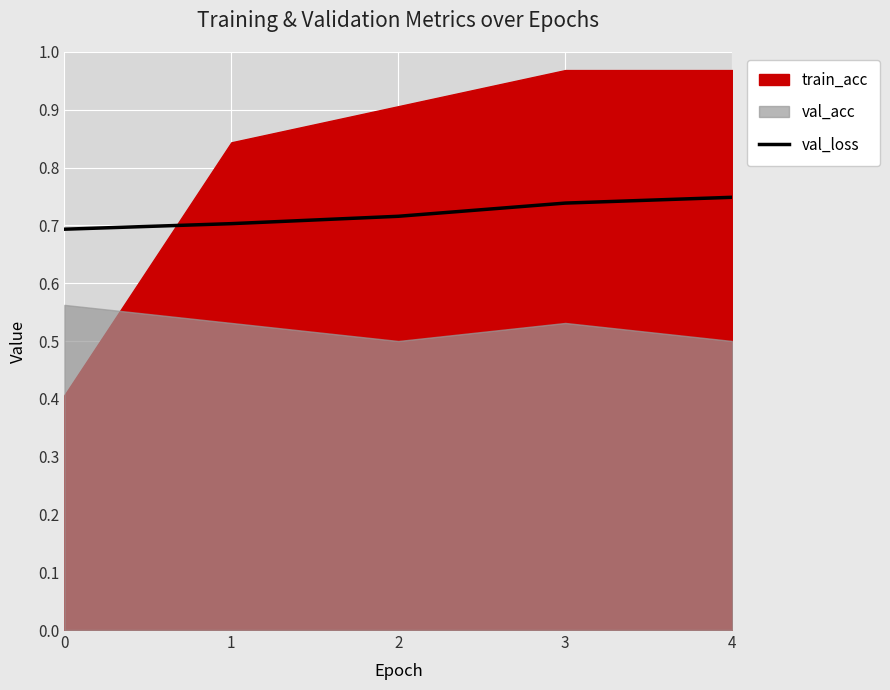

List the labels in order of value, largest first.

4, 3, 2, 1, 0